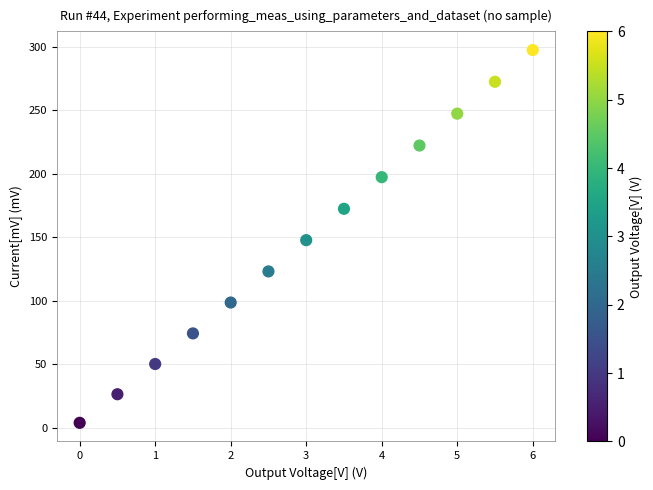

What is the range of X values (max minus min)?

6.0